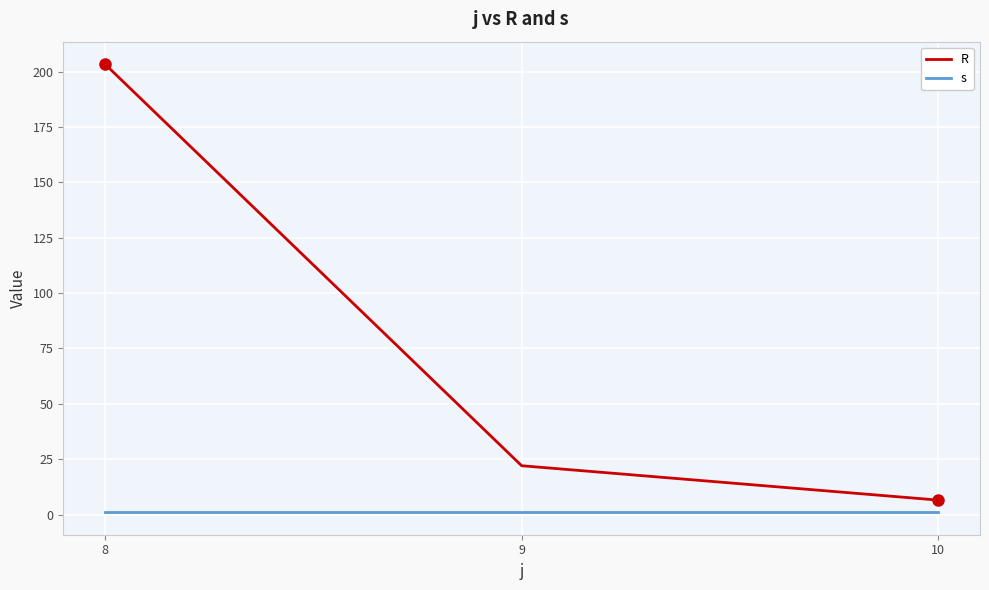

At which label does R first exceed 22?

8